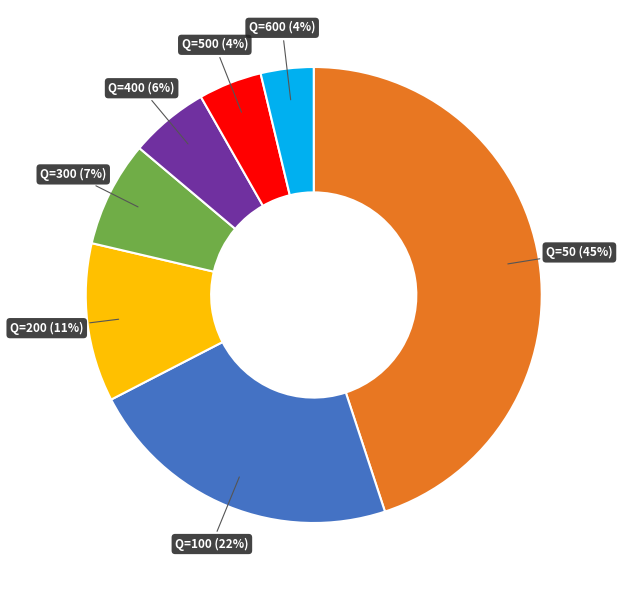

Is there a majority slice in this chart?

No